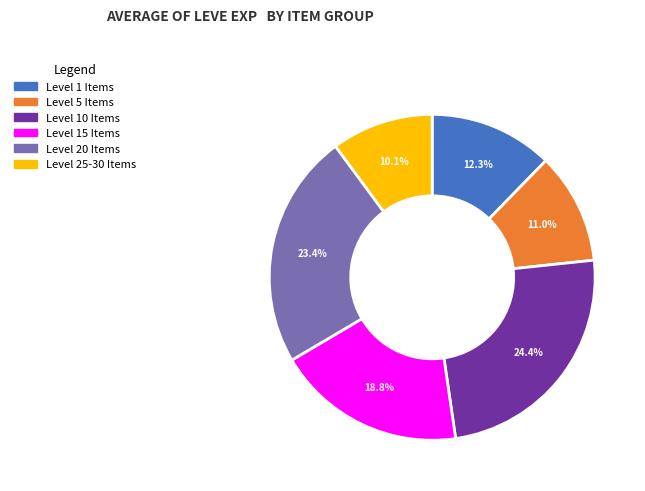

Count the number of slices in the pie.

6